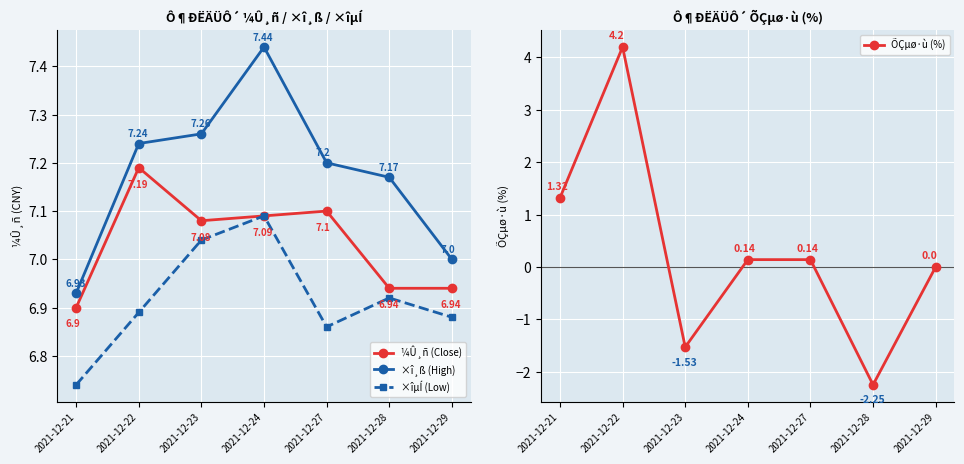

What is the average value of the ×îµÍ (Low) series?

6.9